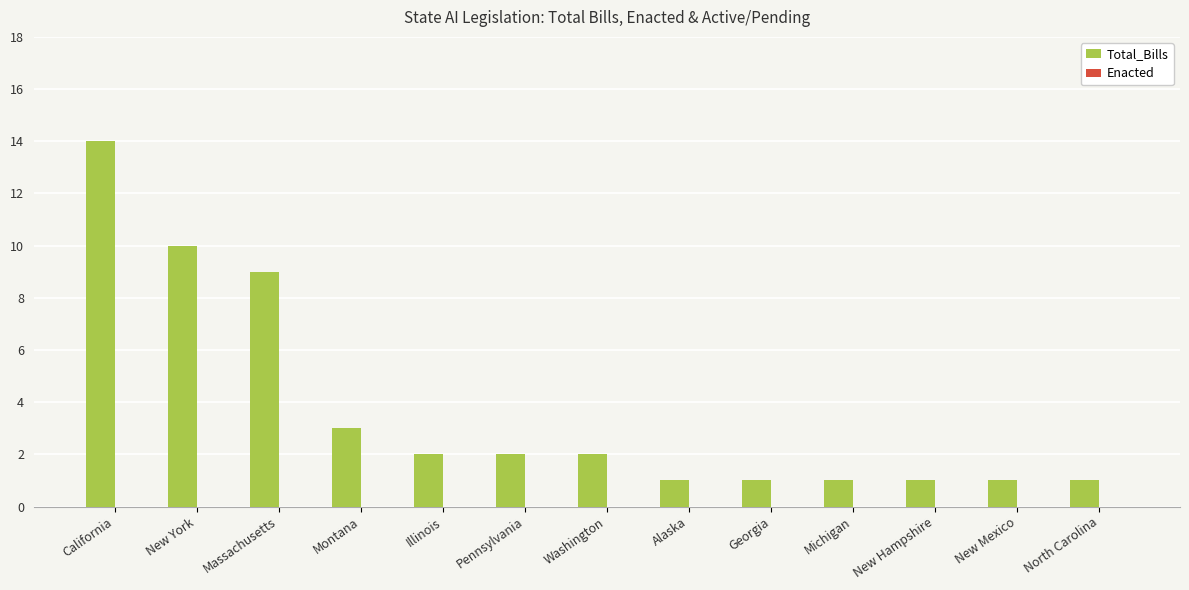

What position from the right is Georgia?

5